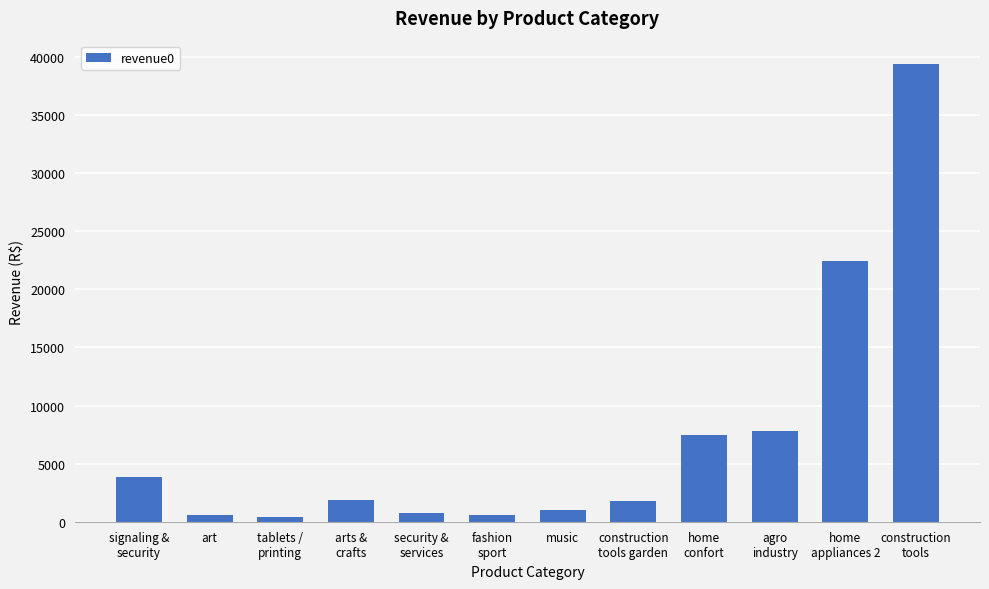

What is the label of the 7th bar from the left?

music